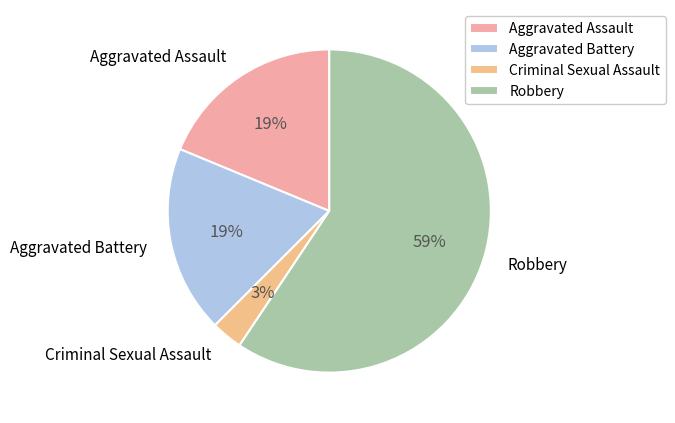

Which slice is the largest?

Robbery